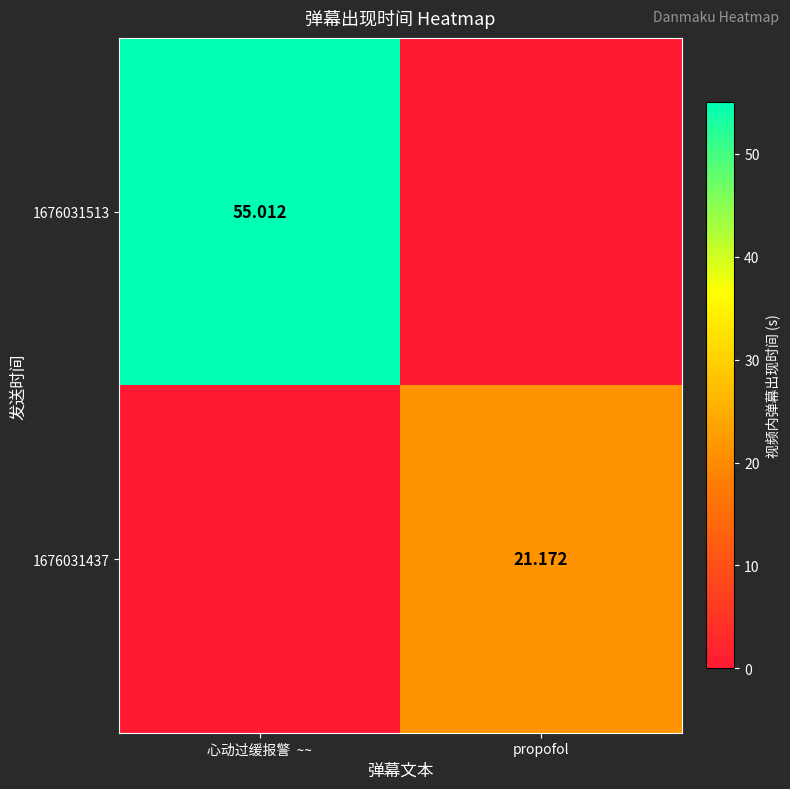

Is the value of 1676031437 at propofol greater than the value of 1676031513 at 心动过缓报警  ~~?

No